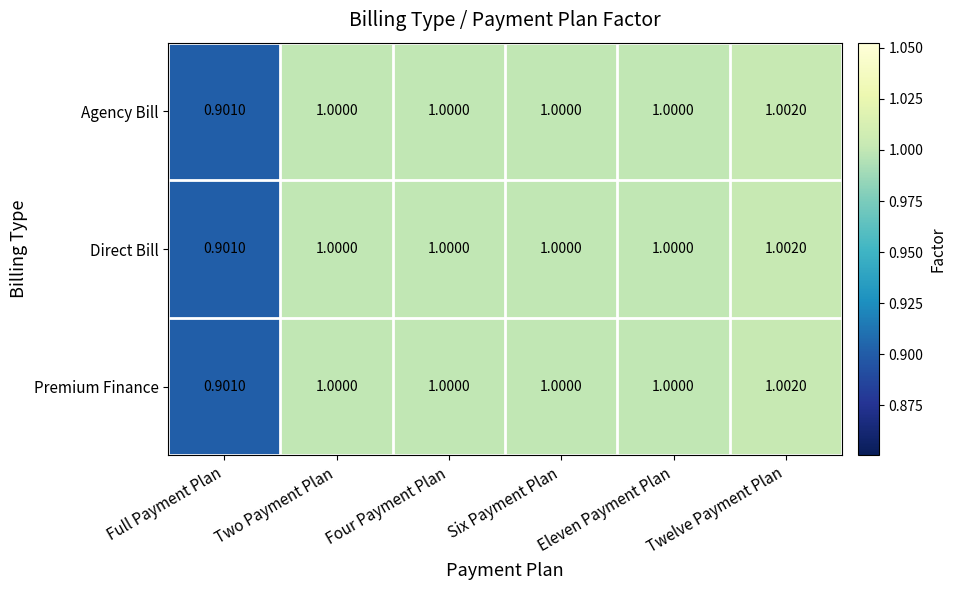

Which label corresponds to the largest value in the chart?

Twelve Payment Plan